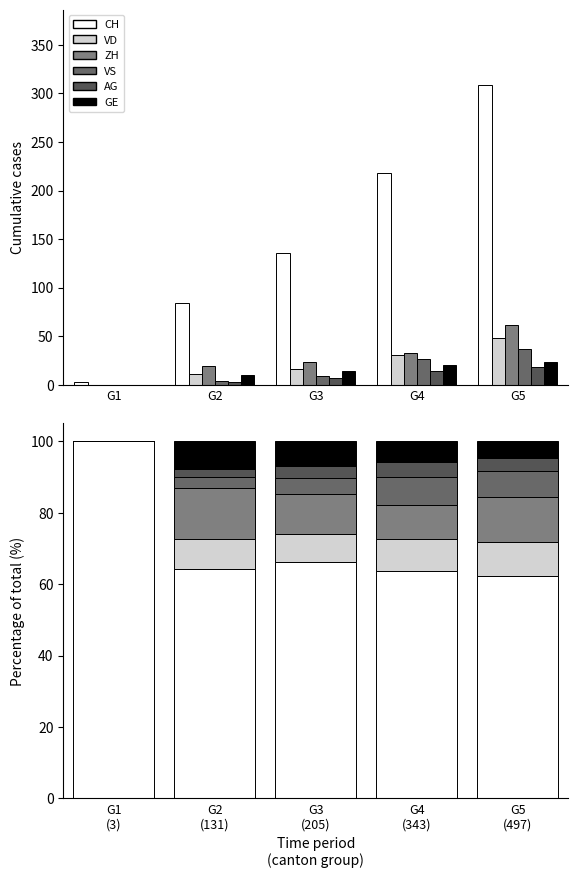

Are the bars horizontal?

No